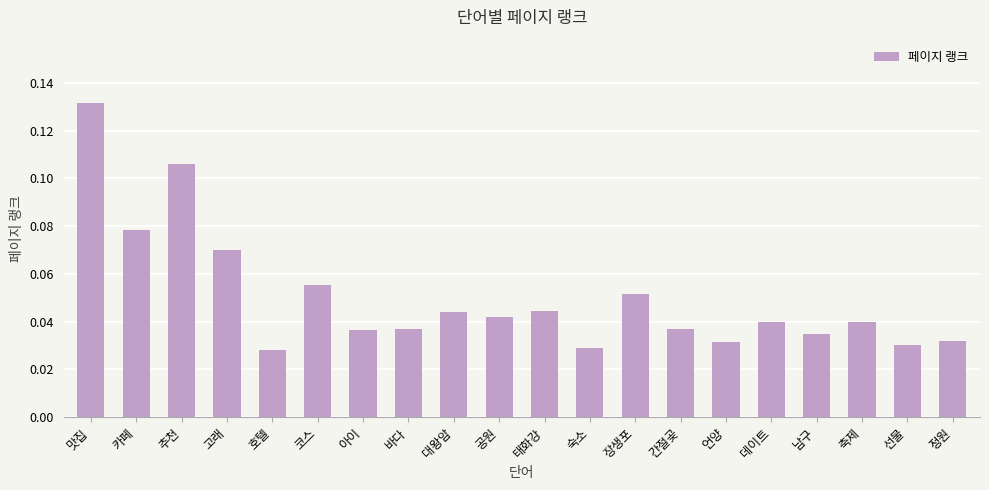

Is it true that the value at 바다 is 0.1?

False